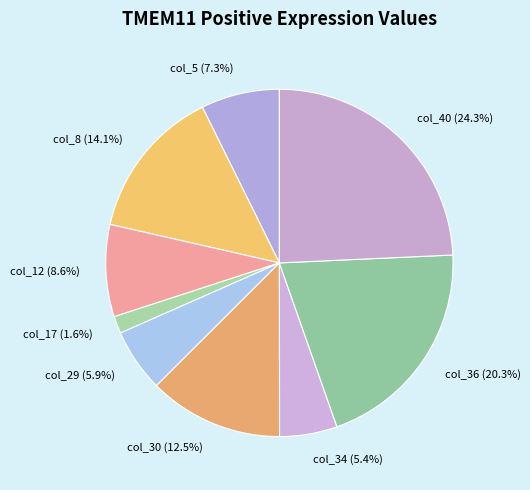

Which slice is the smallest?

col_17 (1.6%)